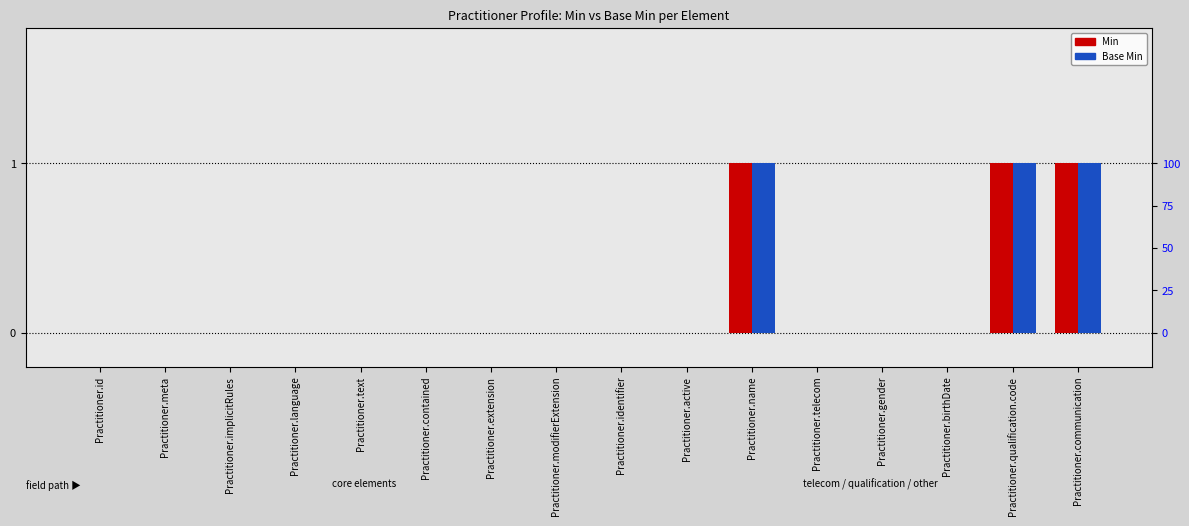

How many groups of bars are there?

16